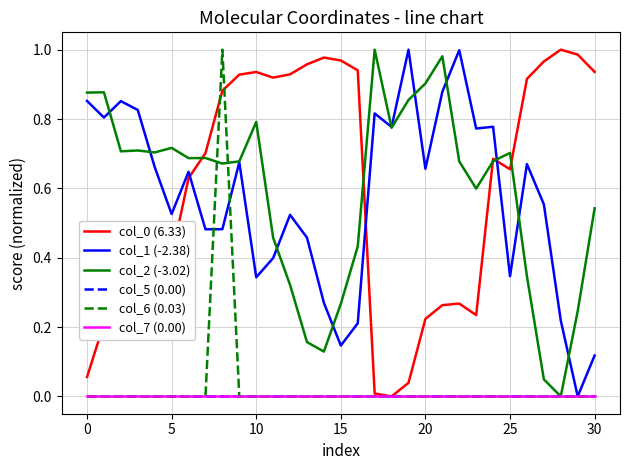

Is this an area chart (filled region under the line)?

No